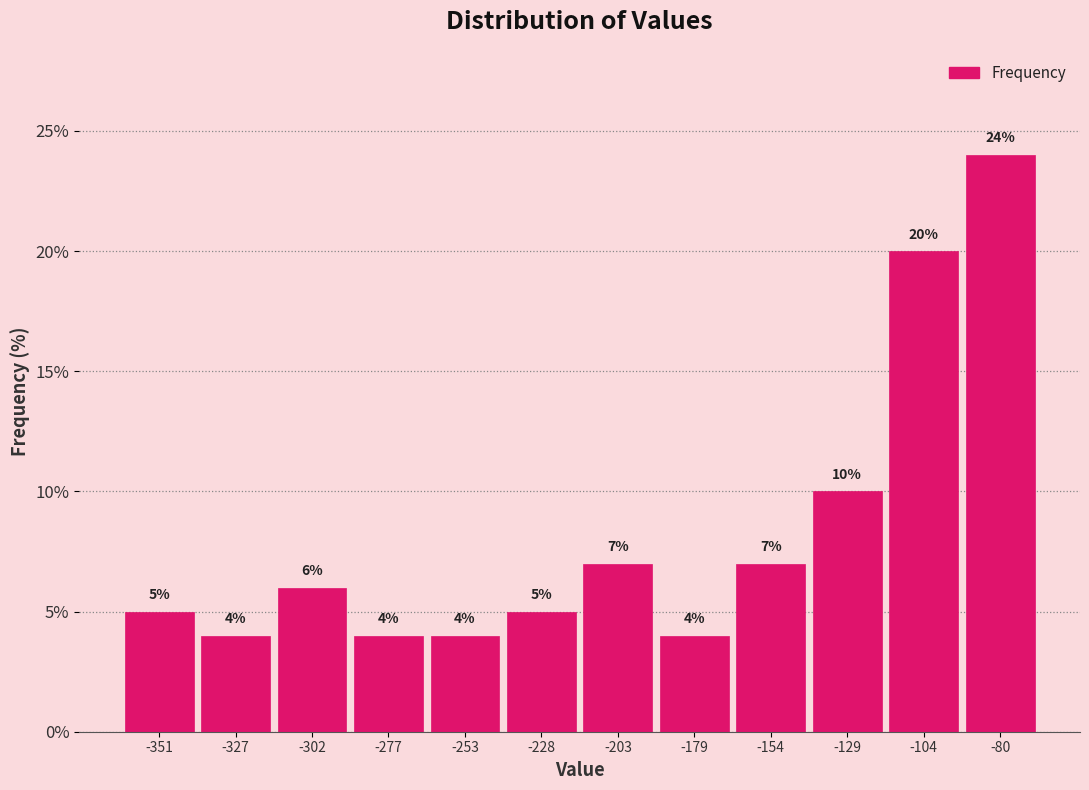

What is the height of the bar covering -215 to -190 on the x-axis? The bar edges are not printed on the chart, so give them approximately, as read against the axis.

7